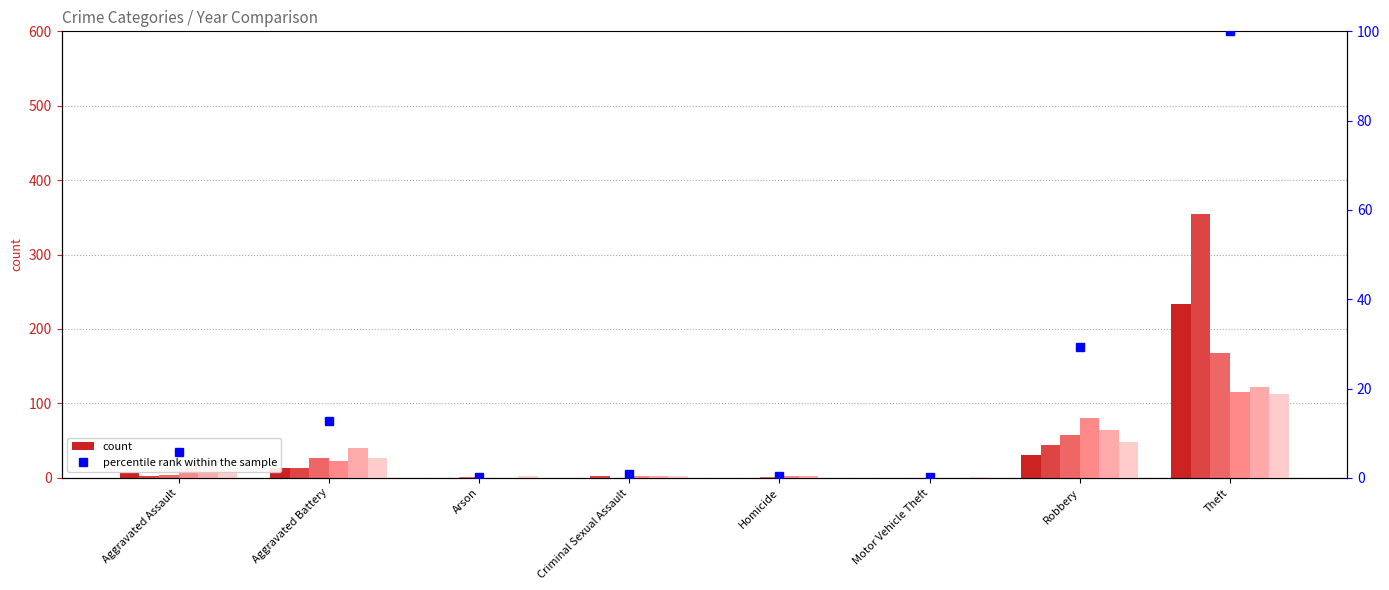

Is it true that the value at Theft is 100.0?

True